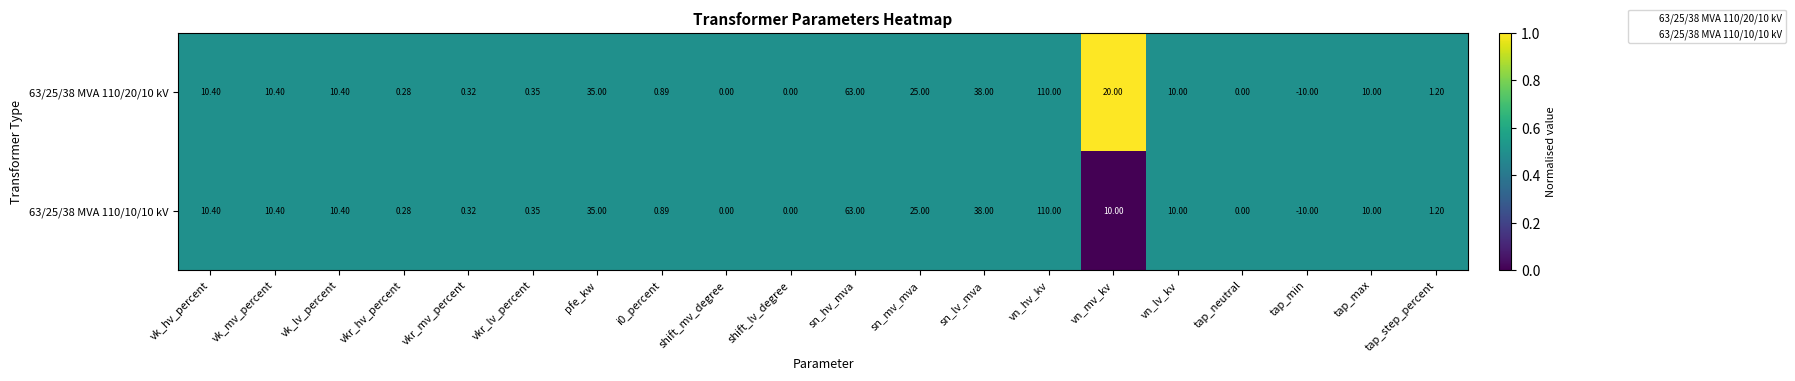

Is the value of 63/25/38 MVA 110/20/10 kV at vkr_lv_percent greater than the value of 63/25/38 MVA 110/10/10 kV at vn_lv_kv?

No